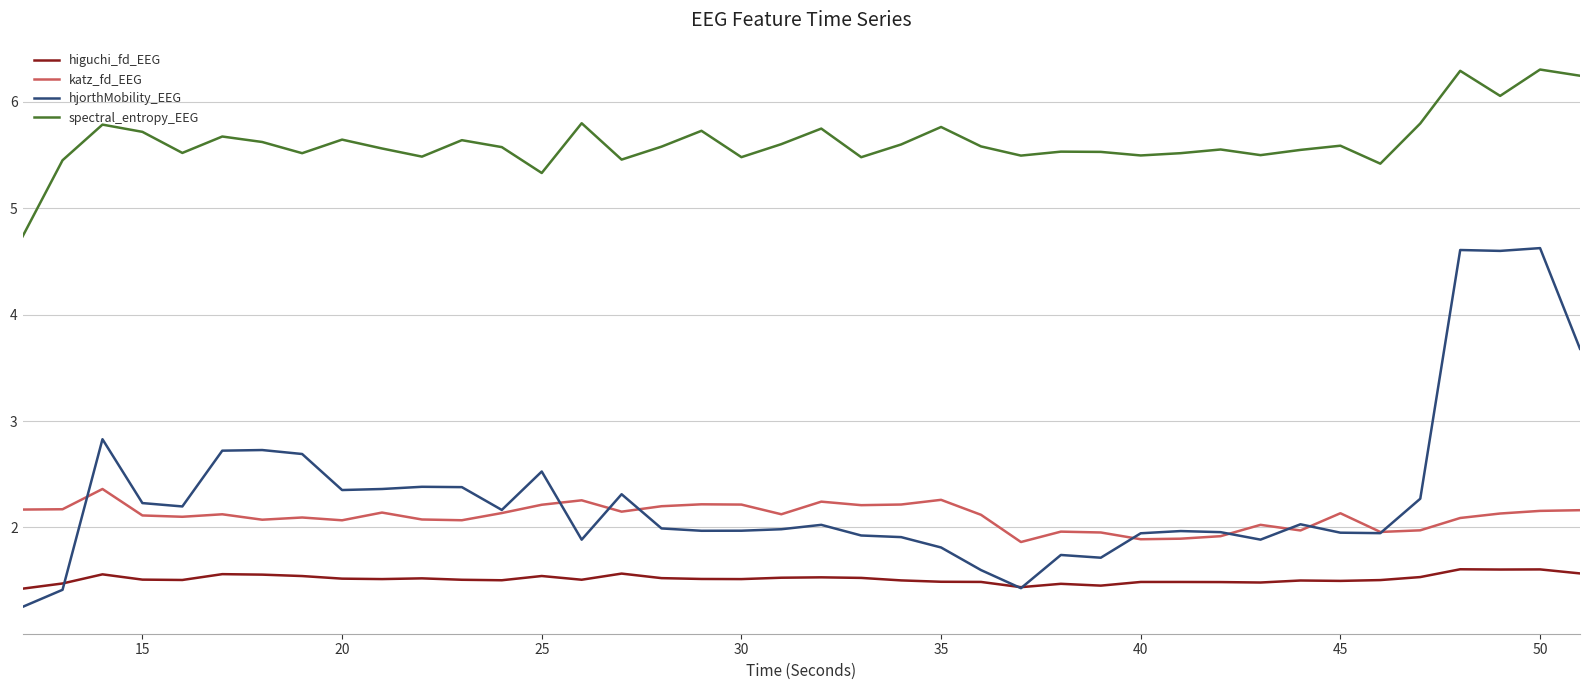

Which series has the largest total across all categories?

spectral_entropy_EEG